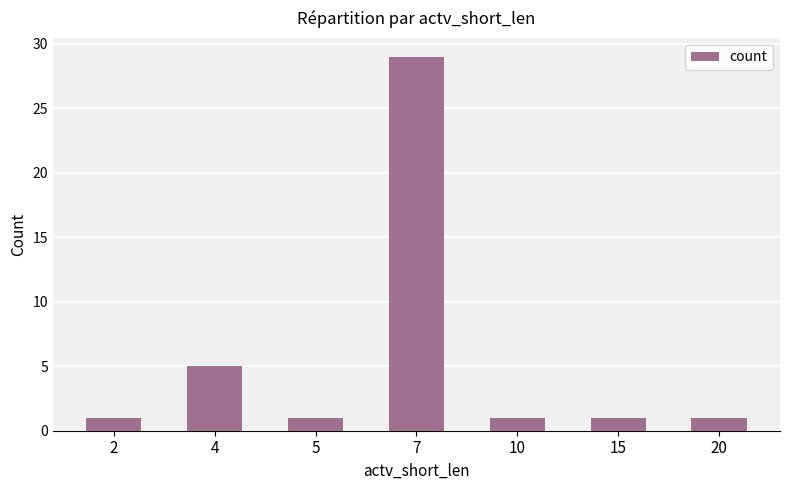

Reading left to right, transcribe all the data shown in this chart.

2=1	4=5	5=1	7=29	10=1	15=1	20=1